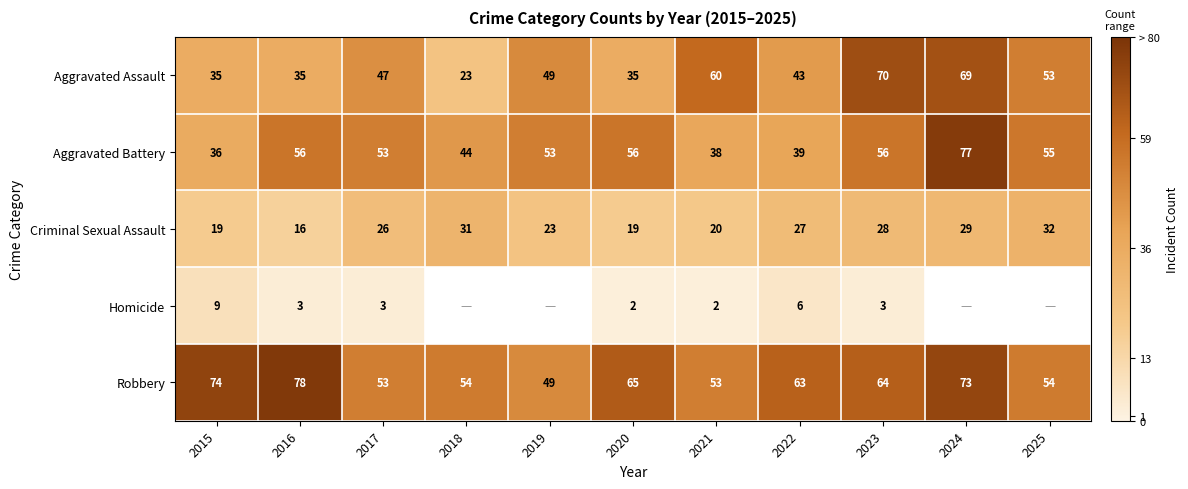

The Criminal Sexual Assault series shows 9.0 at 2015. True or false?

False